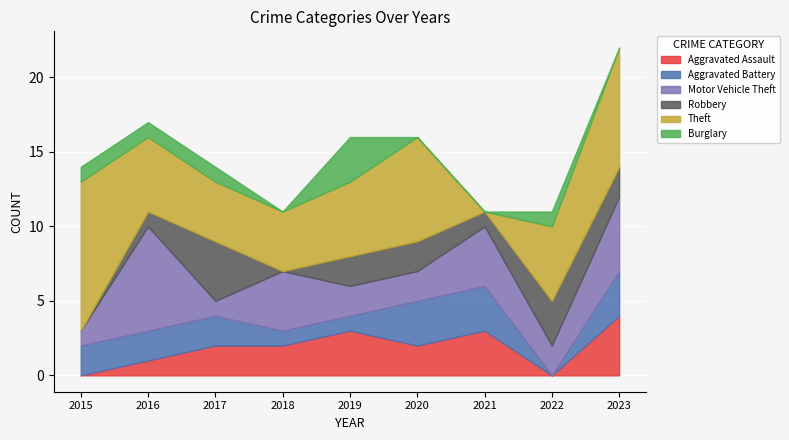

The Aggravated Battery series shows 3 at 2020. True or false?

True